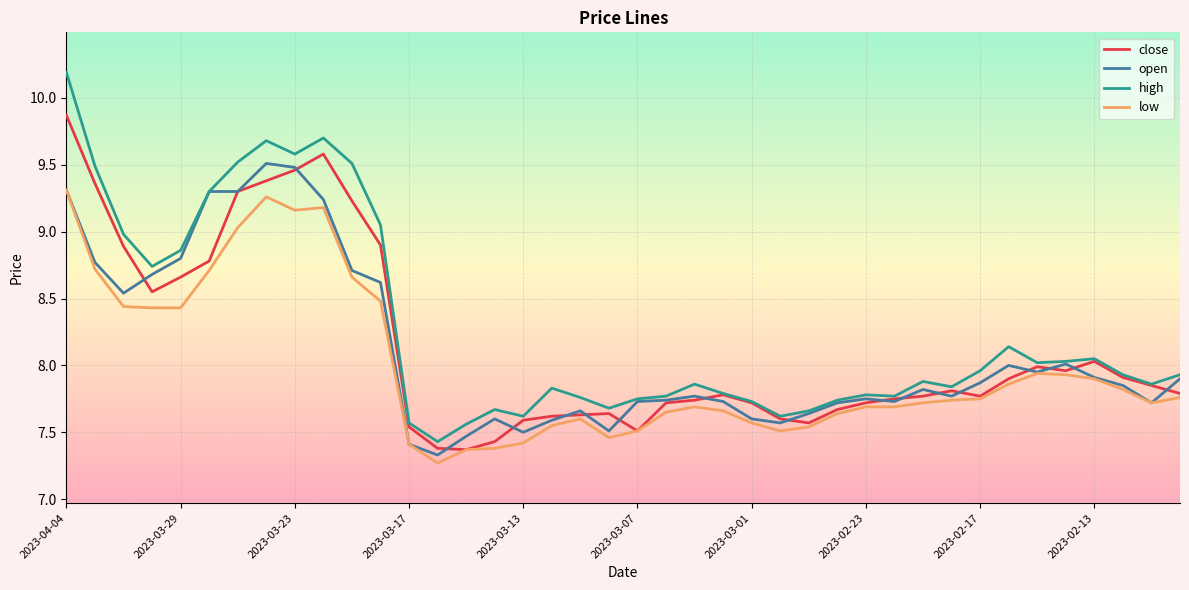

Which series has the largest range (max minus min)?

high